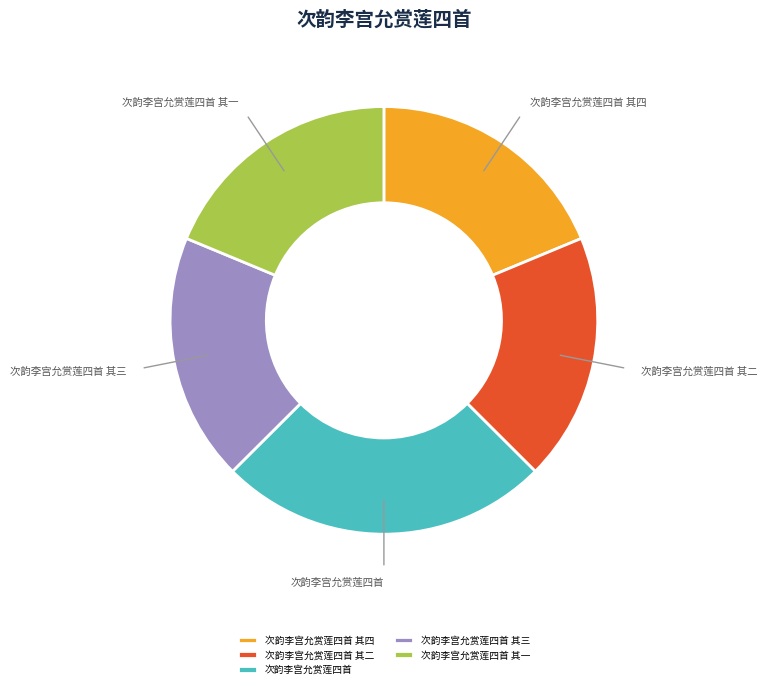

Is 次韵李宫允赏莲四首 the majority of the pie?

No